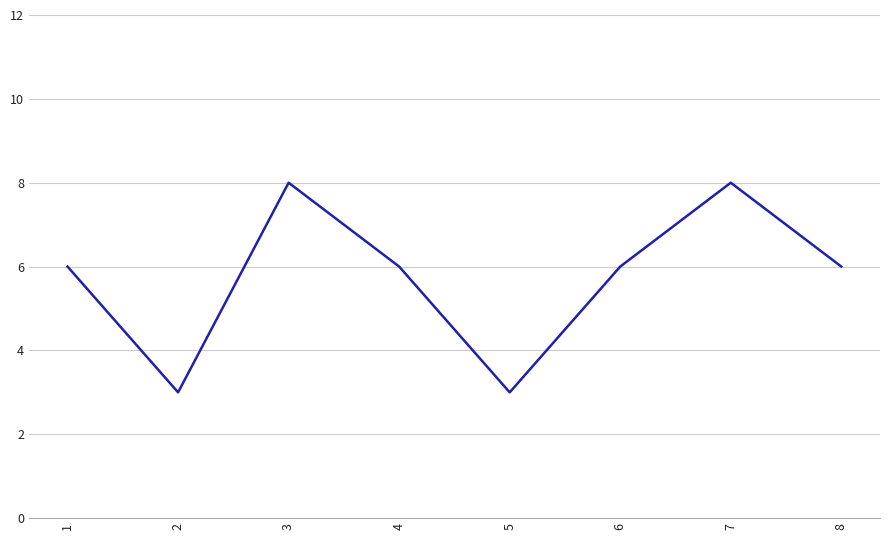

True or false: the data shows 11 at 6.

False